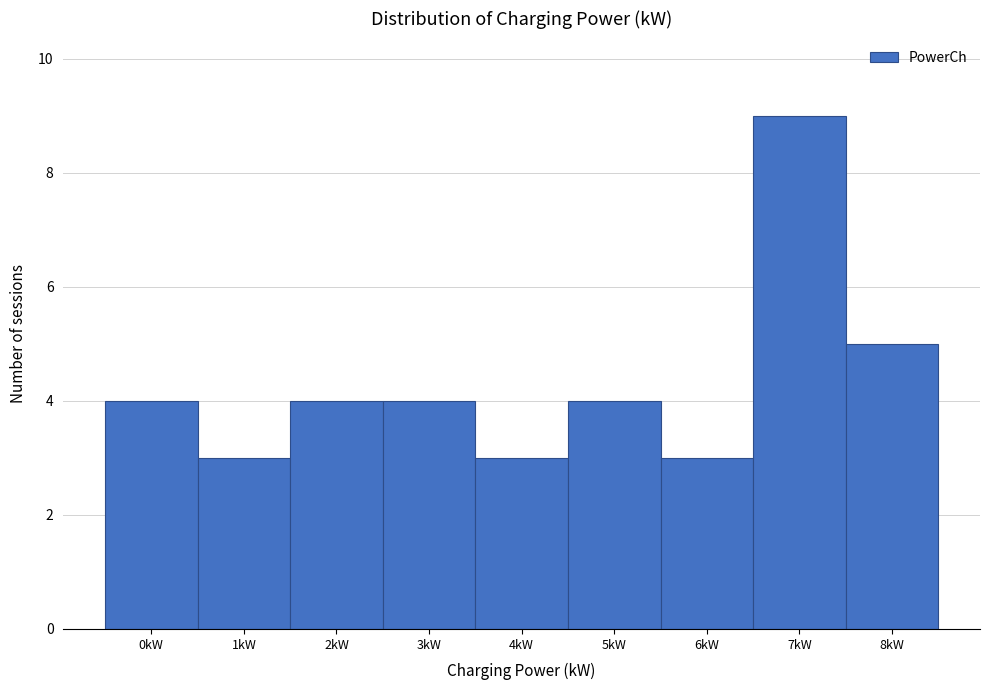

Reading left to right, transcribe all the data shown in this chart.

0kW=4	1kW=3	2kW=4	3kW=4	4kW=3	5kW=4	6kW=3	7kW=9	8kW=5